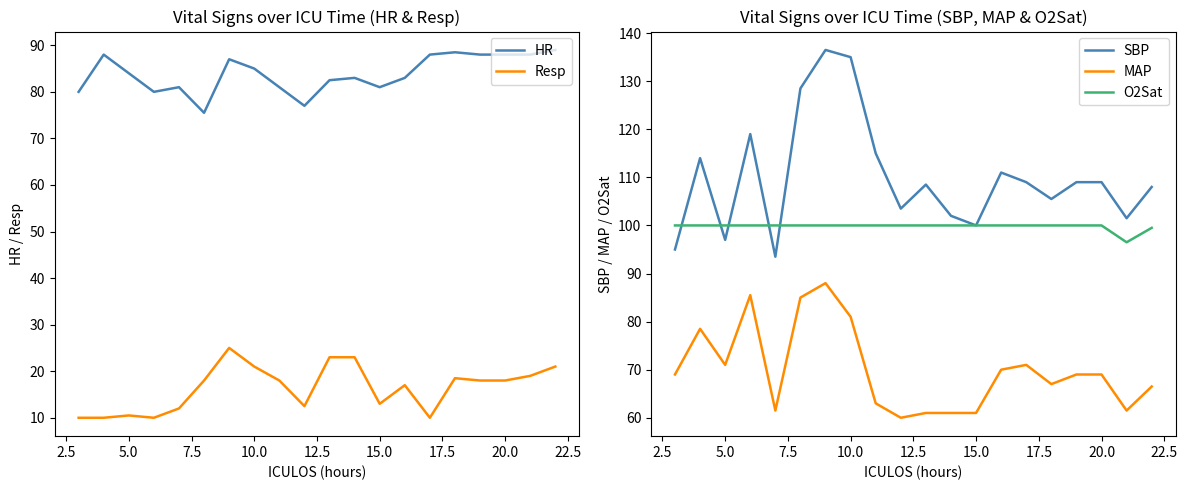

Which series has the largest total across all categories?

SBP